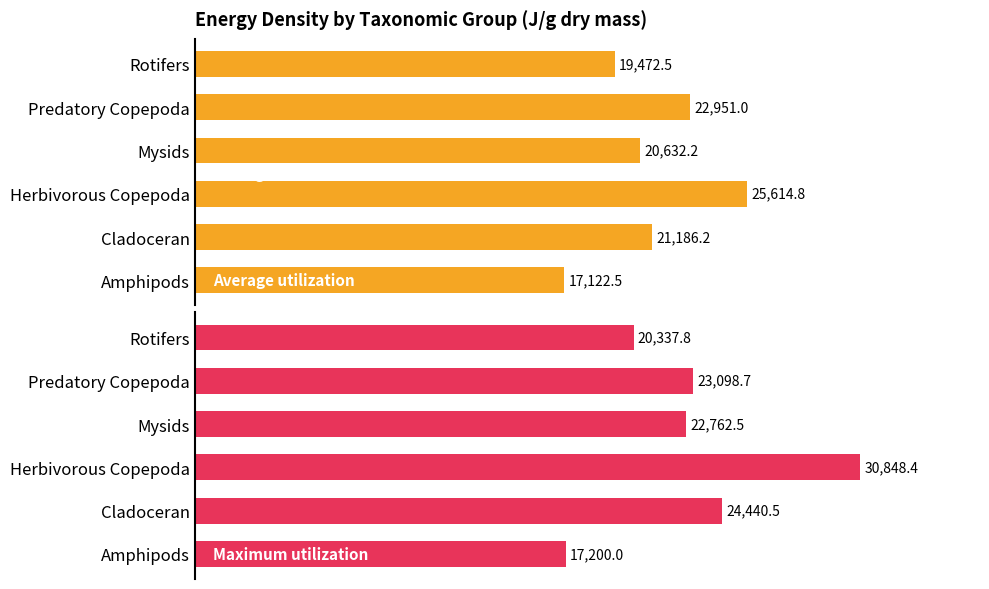

What is the spread (max minus min) of values at Amphipods?

77.5